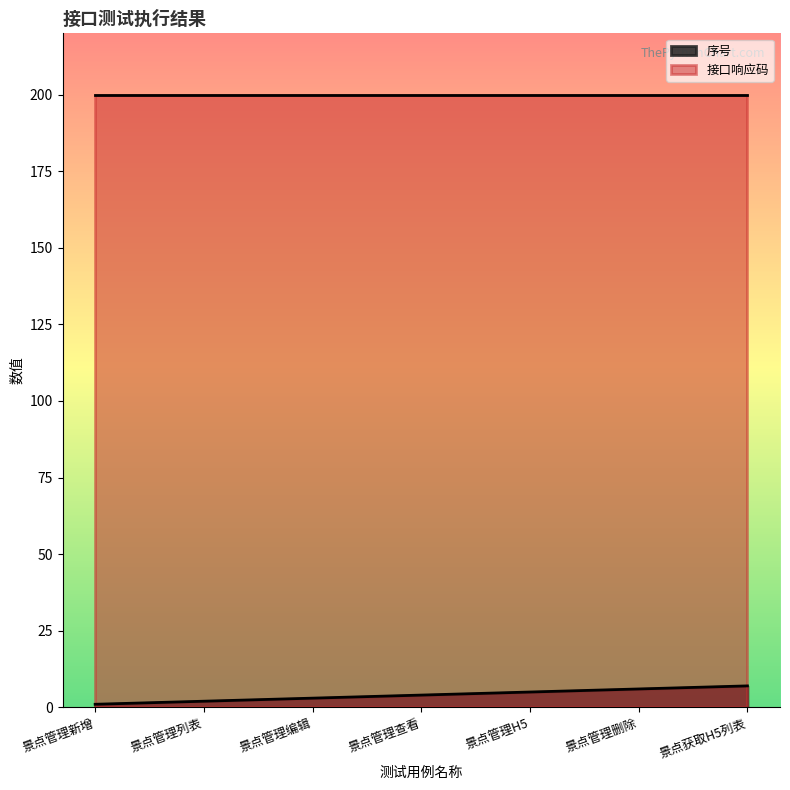

Count the values in the range 2 to 6.

5